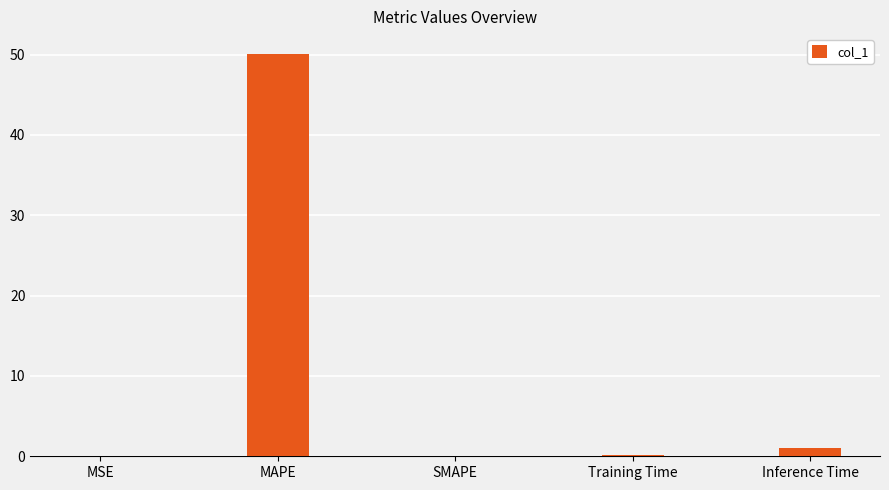

The value at MSE is 0.0. True or false?

True